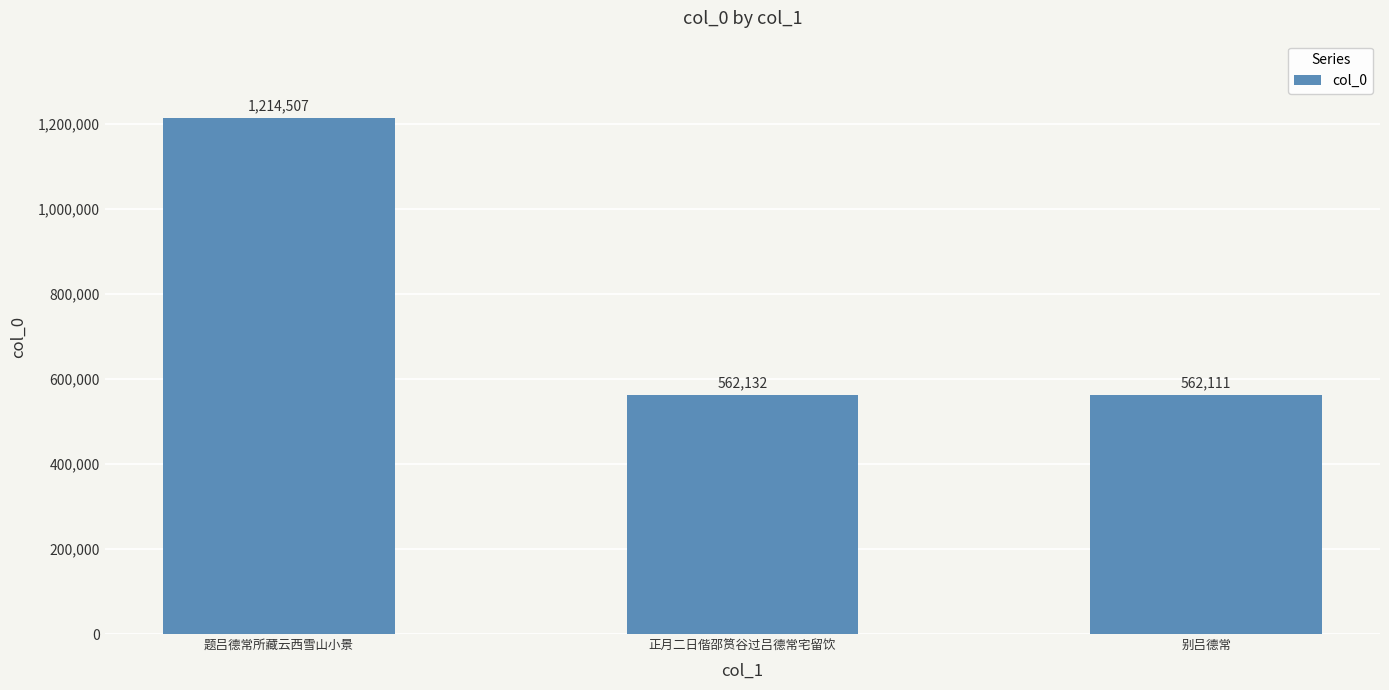

How many series are shown in this chart?

1